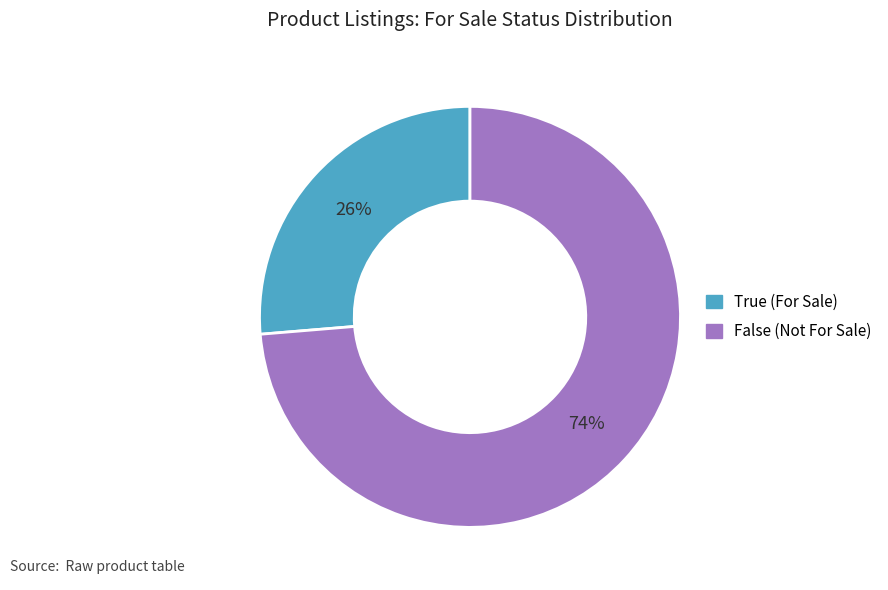

To the nearest percent, what percentage of the pie is False?

74%